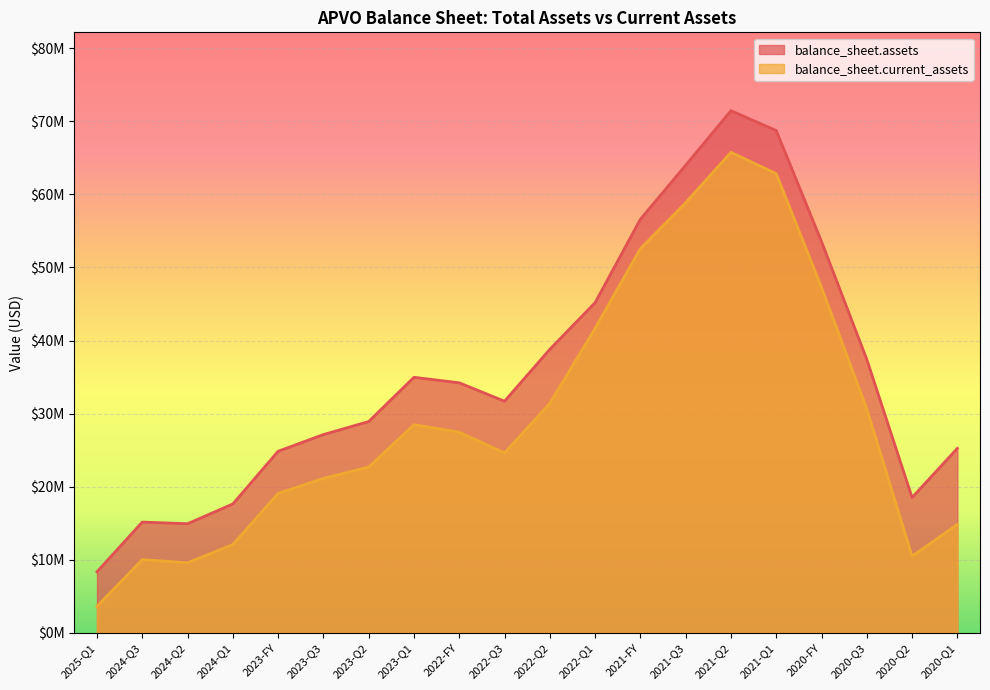

True or false: balance_sheet.current_assets and balance_sheet.assets intersect in this chart.

False